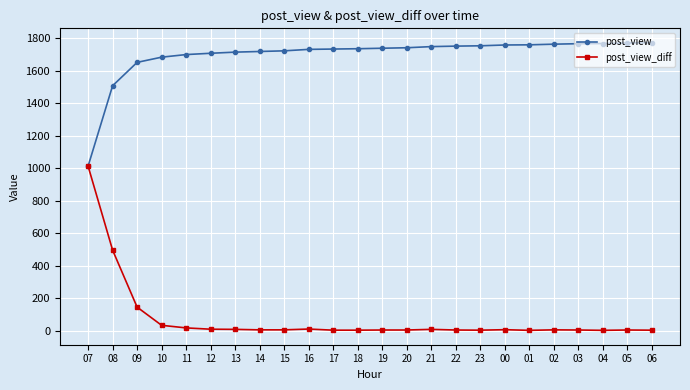

What is the value of the post_view point at the 4th from the left?

1683